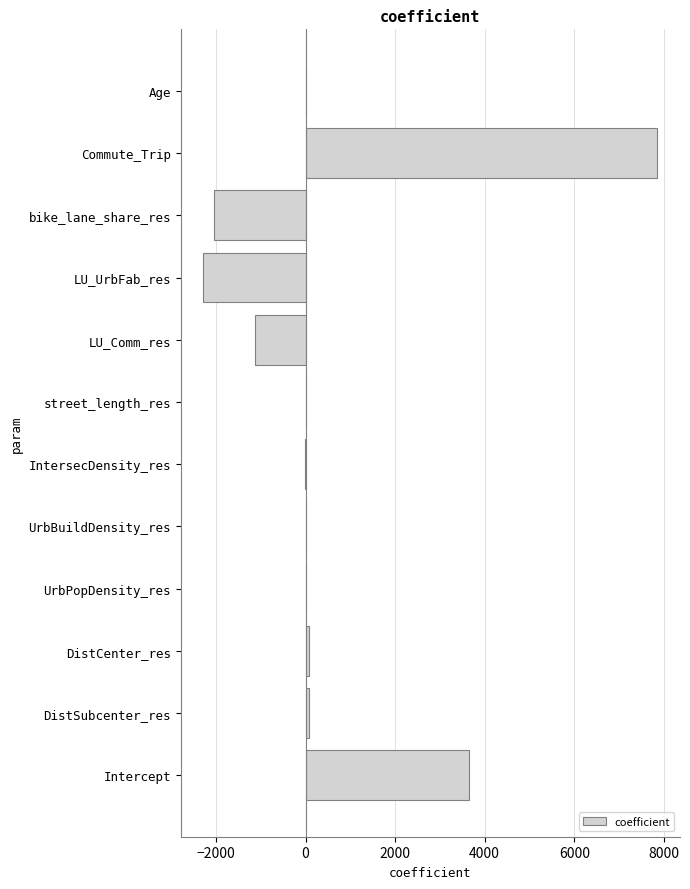

What is the sum of all values?

6225.6